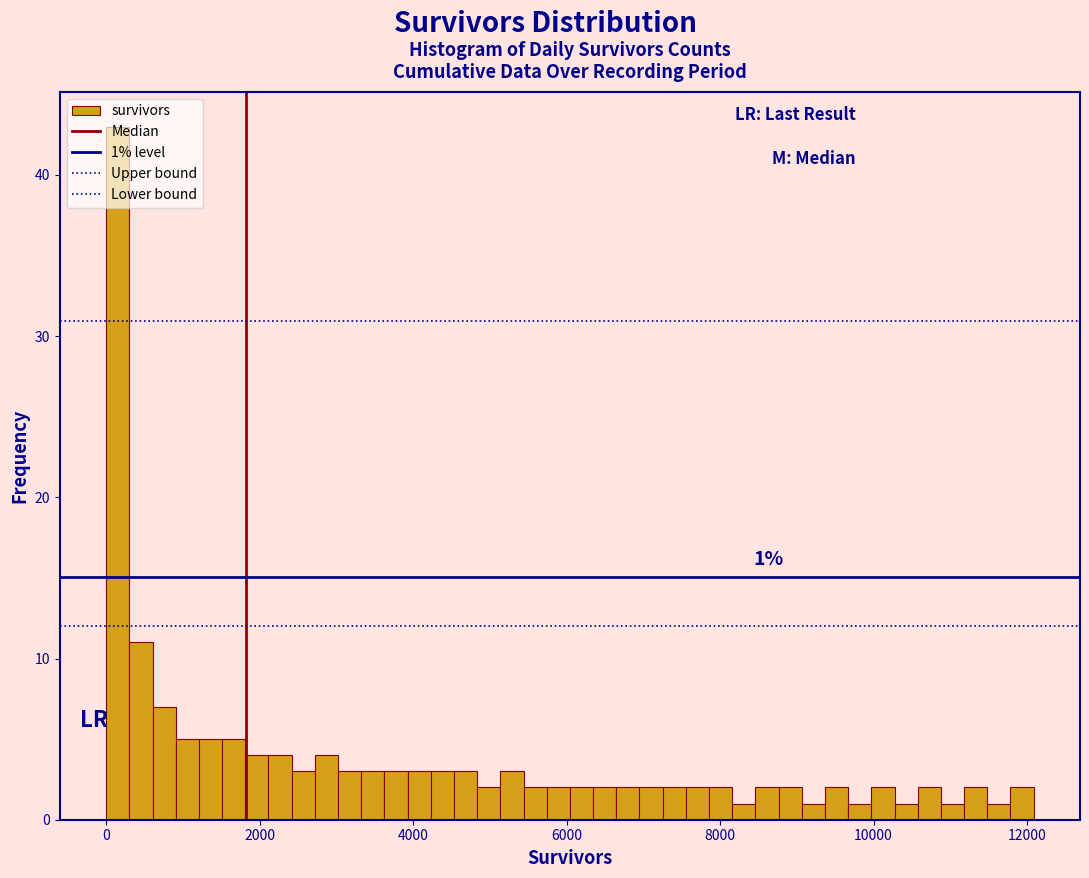

Around what value on the x-axis is the tallest bar? Give the approximate position of its centre, as read against the axis.

200